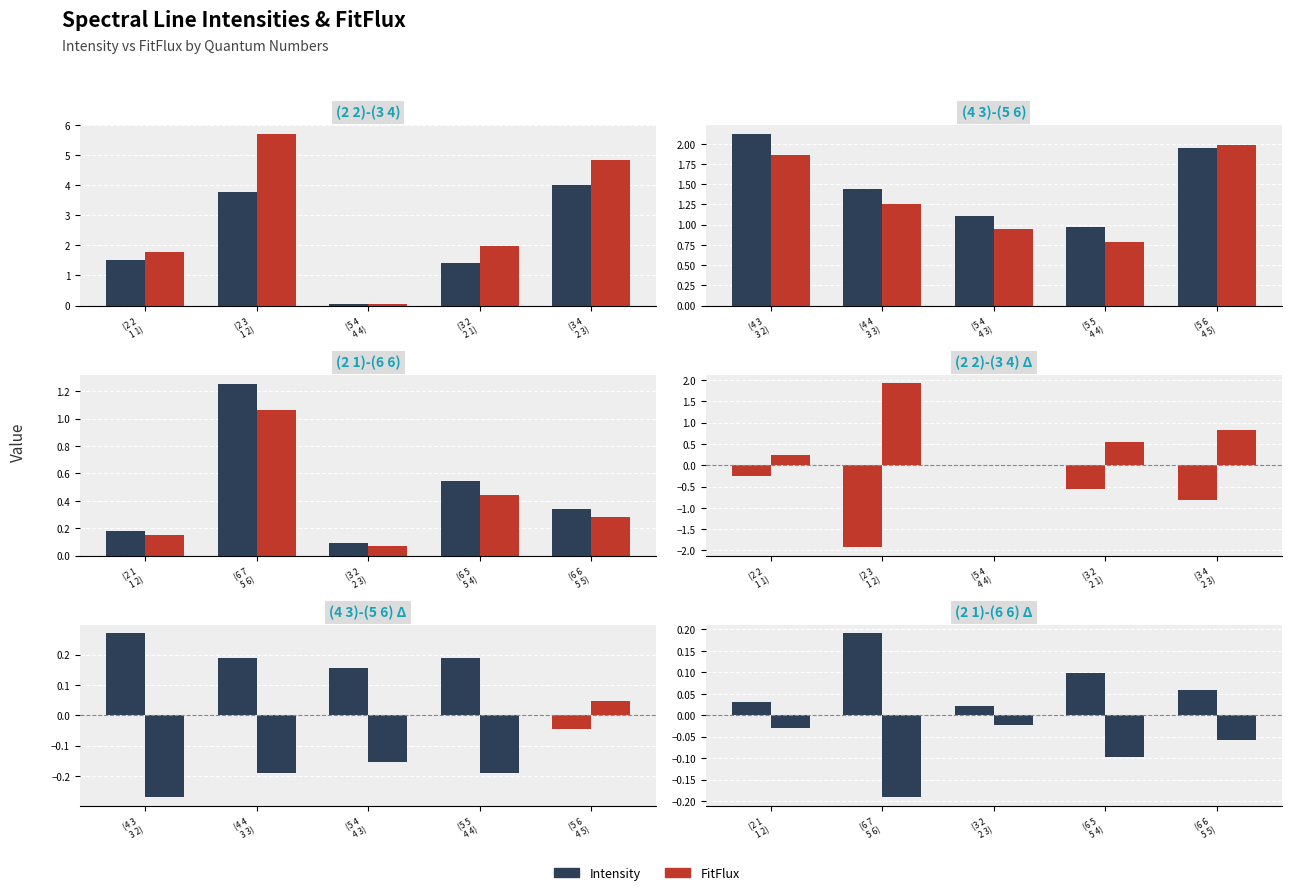

What are all the series names shown in the legend?

Intensity, FitFlux